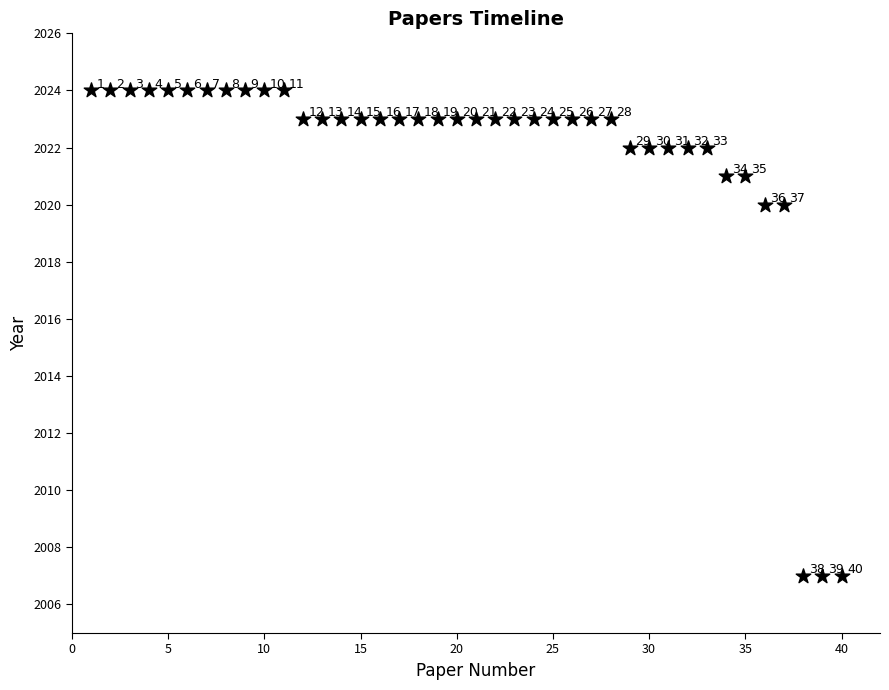

What Y value in the scatter plot is closest to 2015?

2020